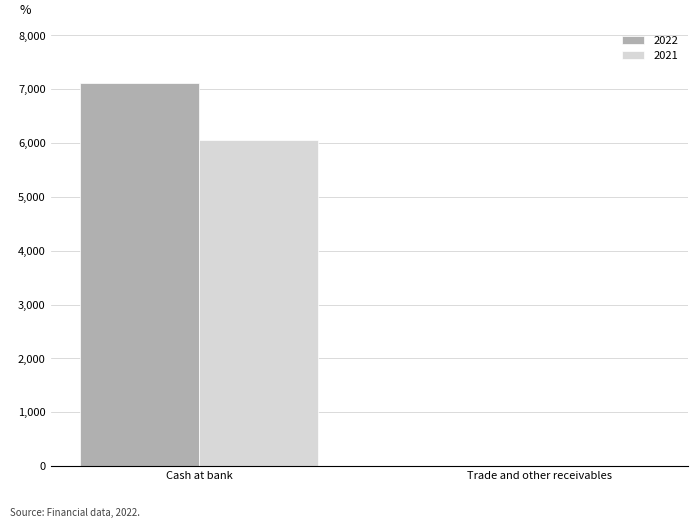

Which series has the widest spread of values?

2022